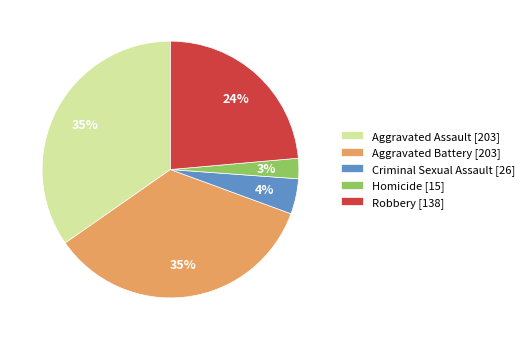

To the nearest percent, what is the difference between the largest and smallest slice percentages?

32%